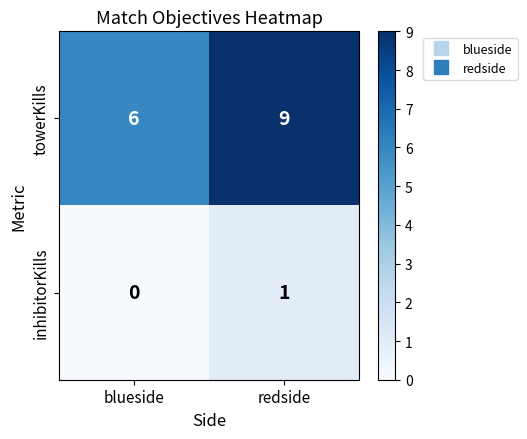

Reading left to right, transcribe all the data shown in this chart.

towerKills: 6	9
inhibitorKills: 0	1